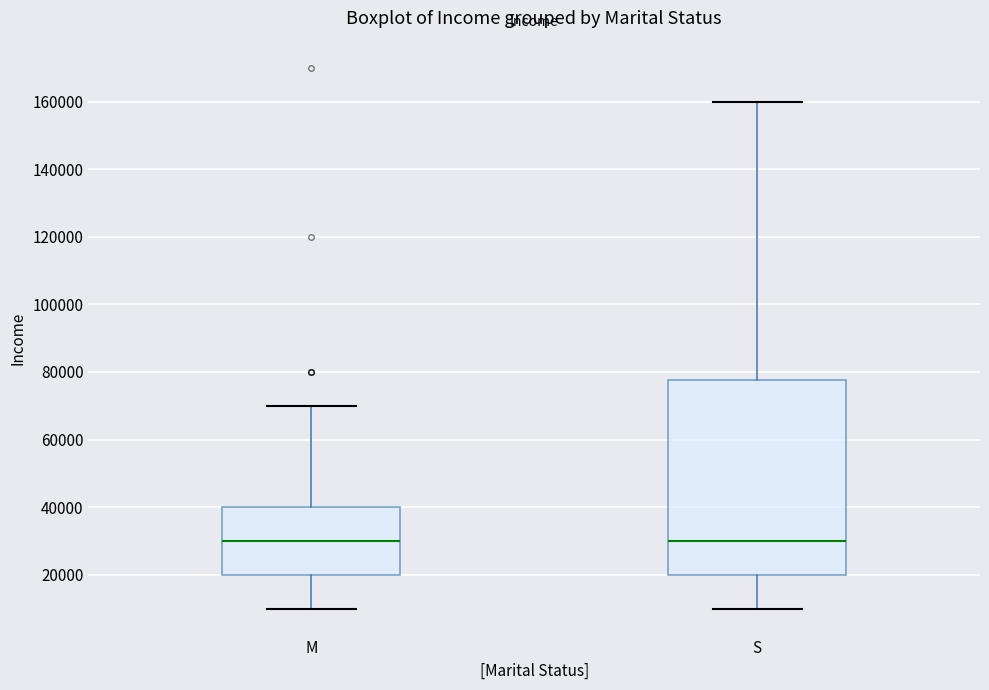

Reading left to right, read every box against the y-axis: the position of its median line, the range the box covers, and the ends of its whiskers. The values are not printed on the chart, so give them approximately, as read against the axis.

M: median 30000, box 20000 to 40000, whiskers 10000 to 70000
S: median 30000, box 20000 to 78000, whiskers 10000 to 160000